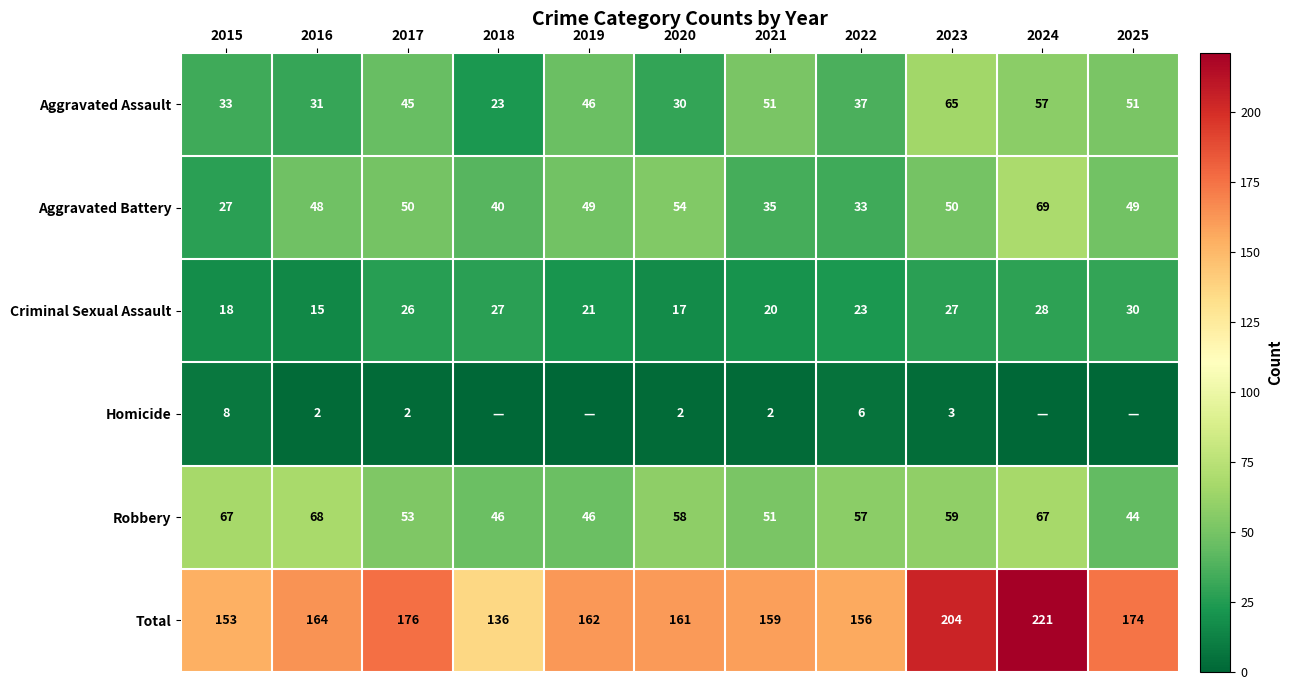

What is the spread (max minus min) of values at 2016?

162